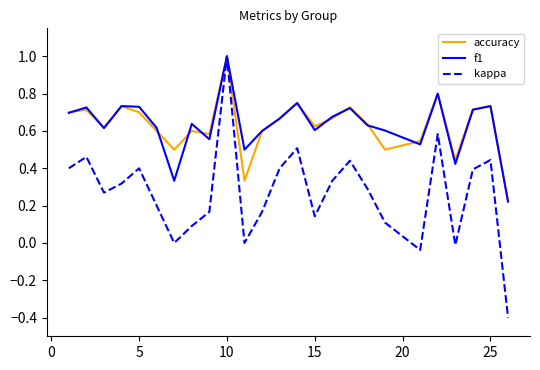

What is the maximum value for accuracy?

1.0